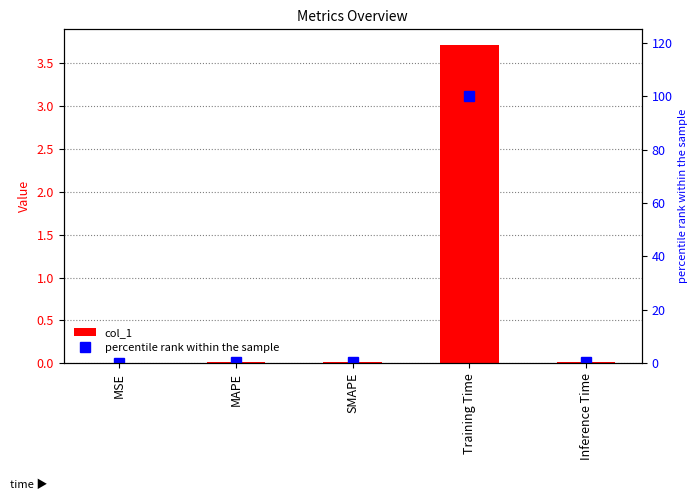

At how many categories does at least one series exceed 61?

1